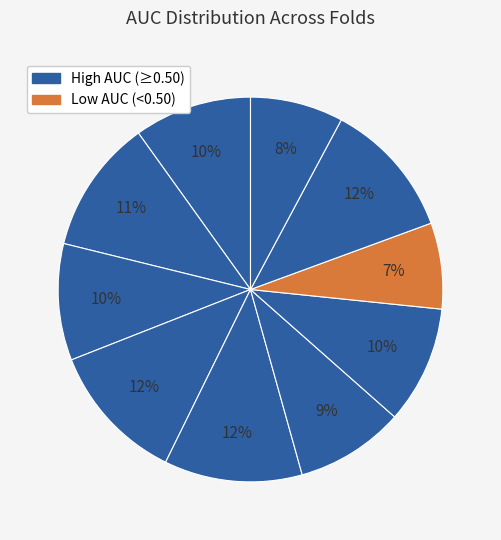

How many slices are in this pie chart?

10